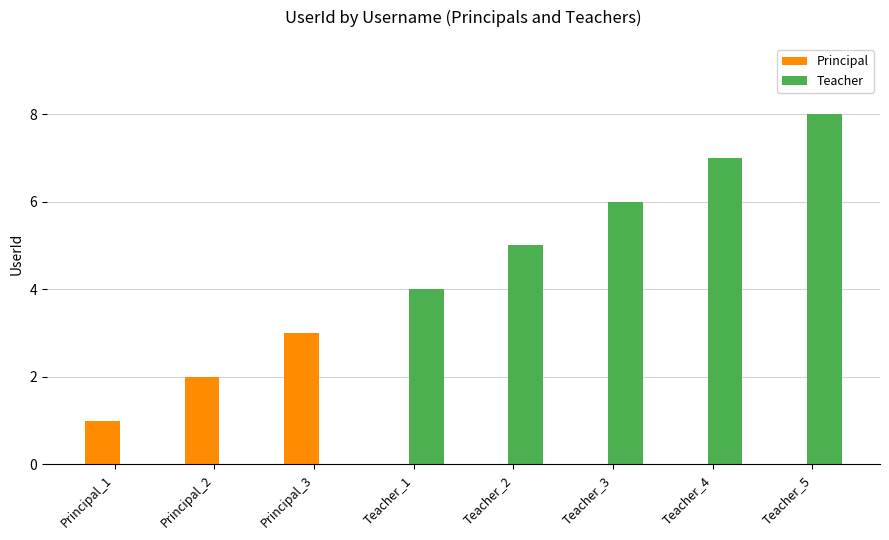

Is it true that Principal equals 0 at Teacher_1?

True